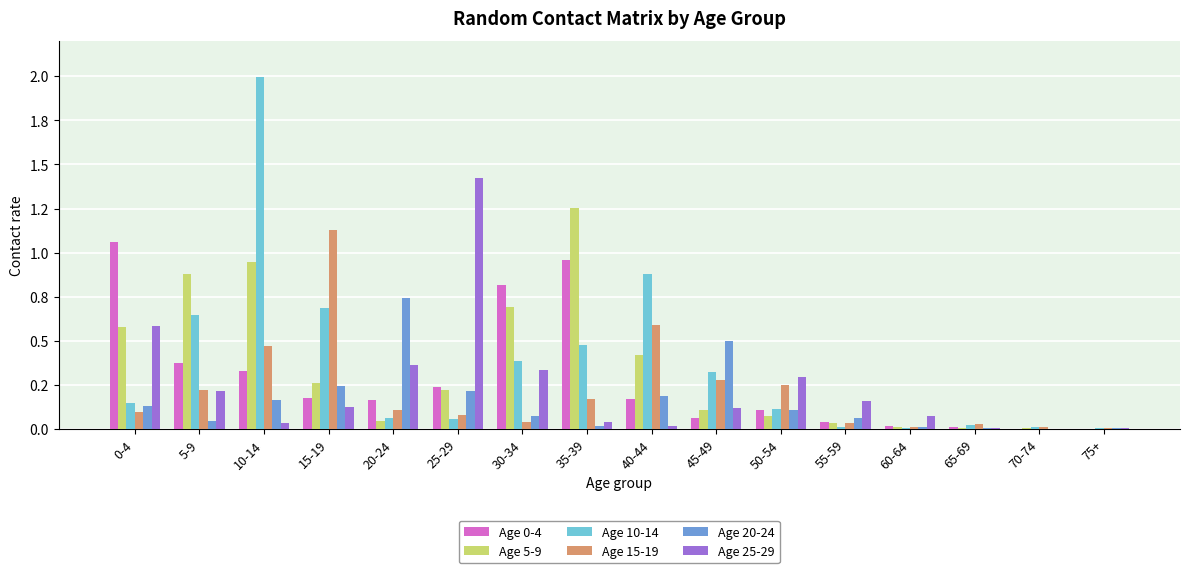

What is the label of the 15th bar from the left?

70-74